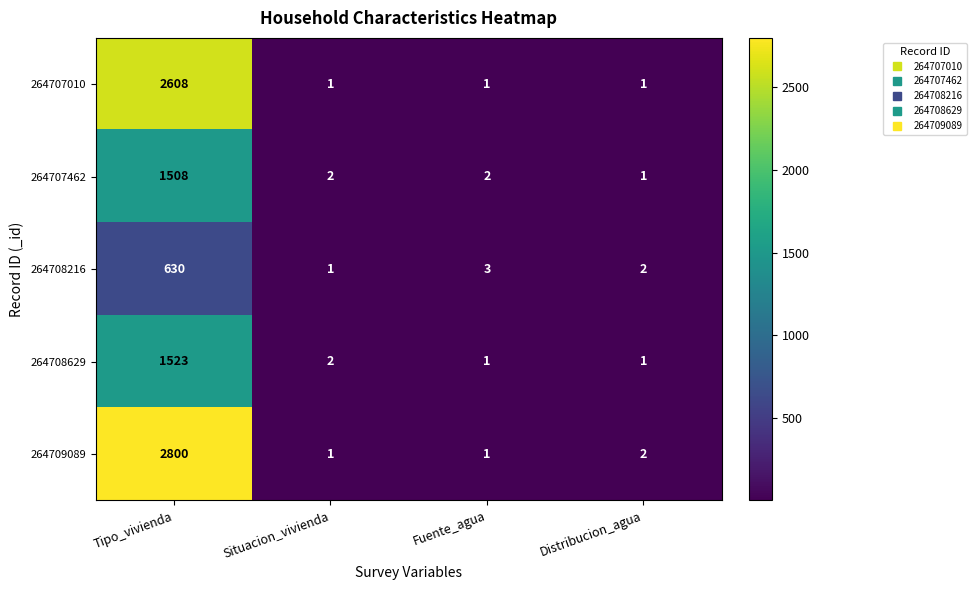

At which label does 264708629 first exceed 2?

Tipo_vivienda